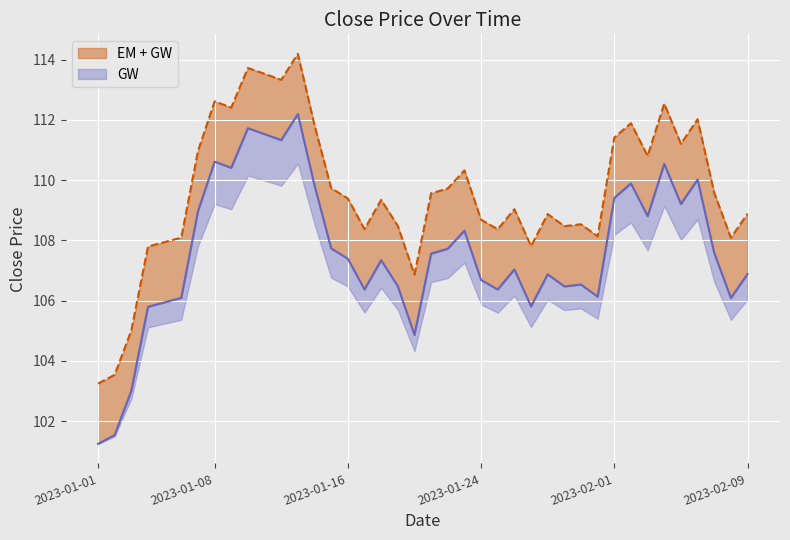

The value of Close_upper at 2023-01-05 is 107.9. True or false?

True